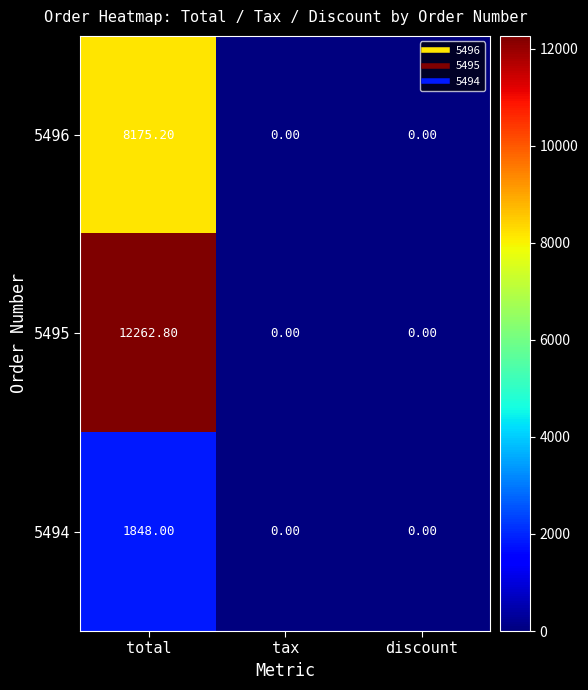

Which series changed the most between total and discount?

5495